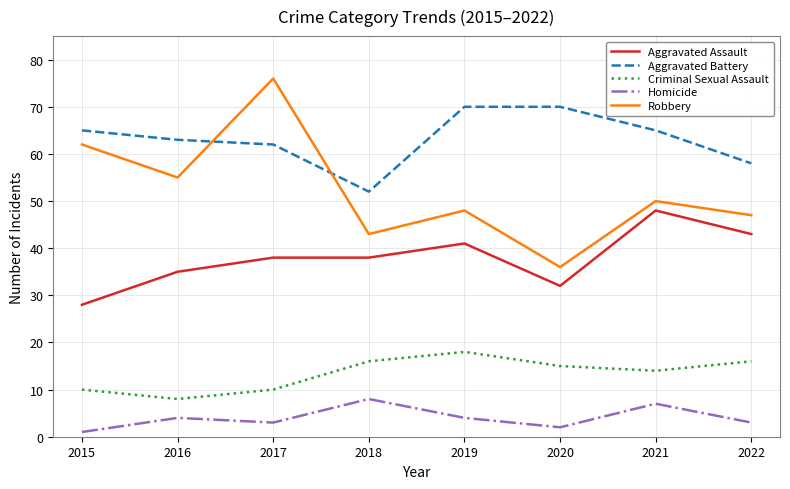

True or false: Robbery and Aggravated Assault cross at least once.

False